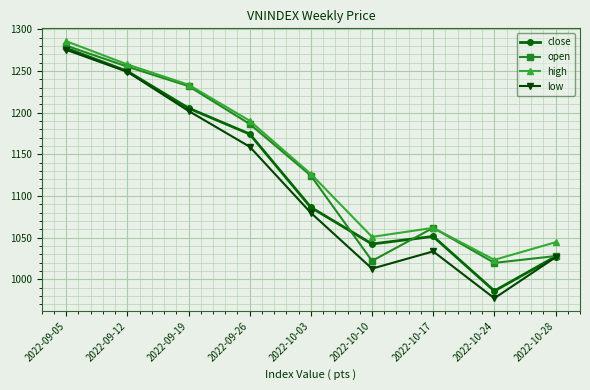

What is the label of the 4th point from the right?

2022-10-10